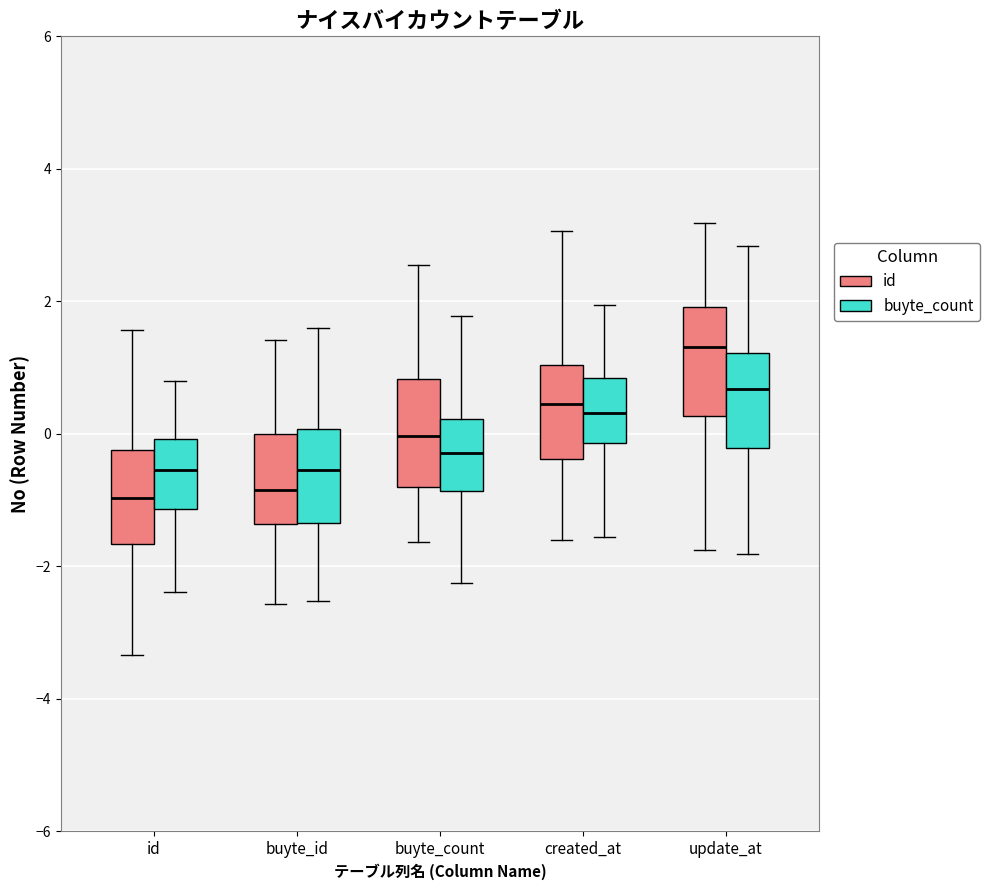

Where does the upper whisker of the box for buyte_id (buyte_count) end on the y-axis? The values are not printed on the chart, so give them approximately, as read against the axis.

1.6